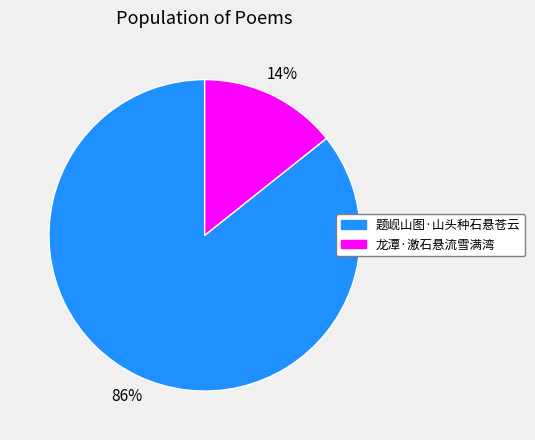

Do 题岘山图·山头种石悬苍云 and 龙潭·激石悬流雪满湾 together represent more than half of the pie?

Yes